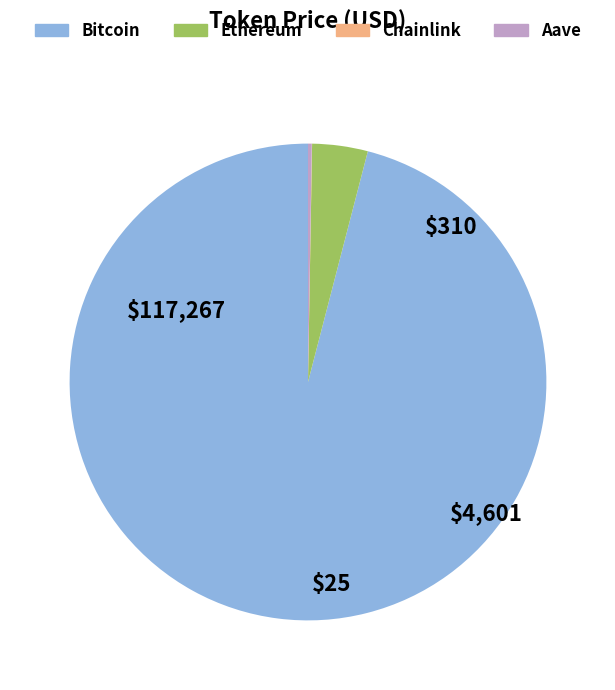

Which category has the biggest portion of the pie?

Bitcoin